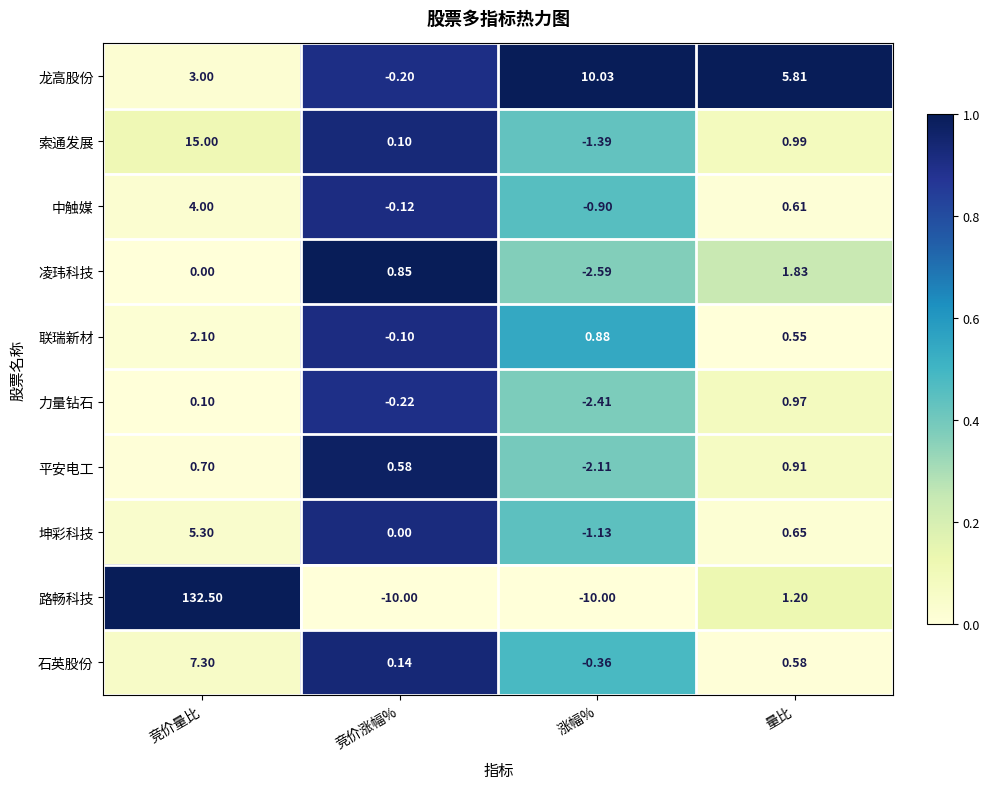

At which label is 石英股份 closest to 3?

量比